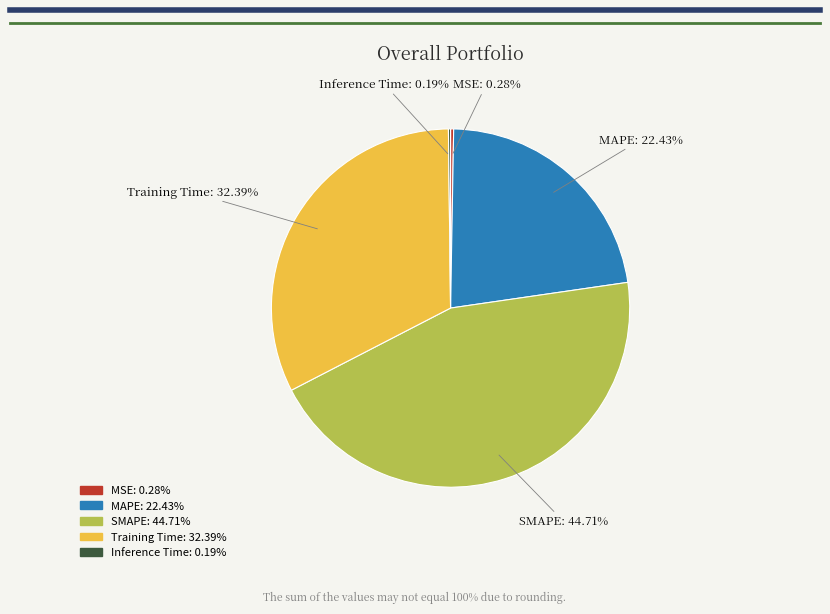

Does MAPE represent more than half of the total?

No